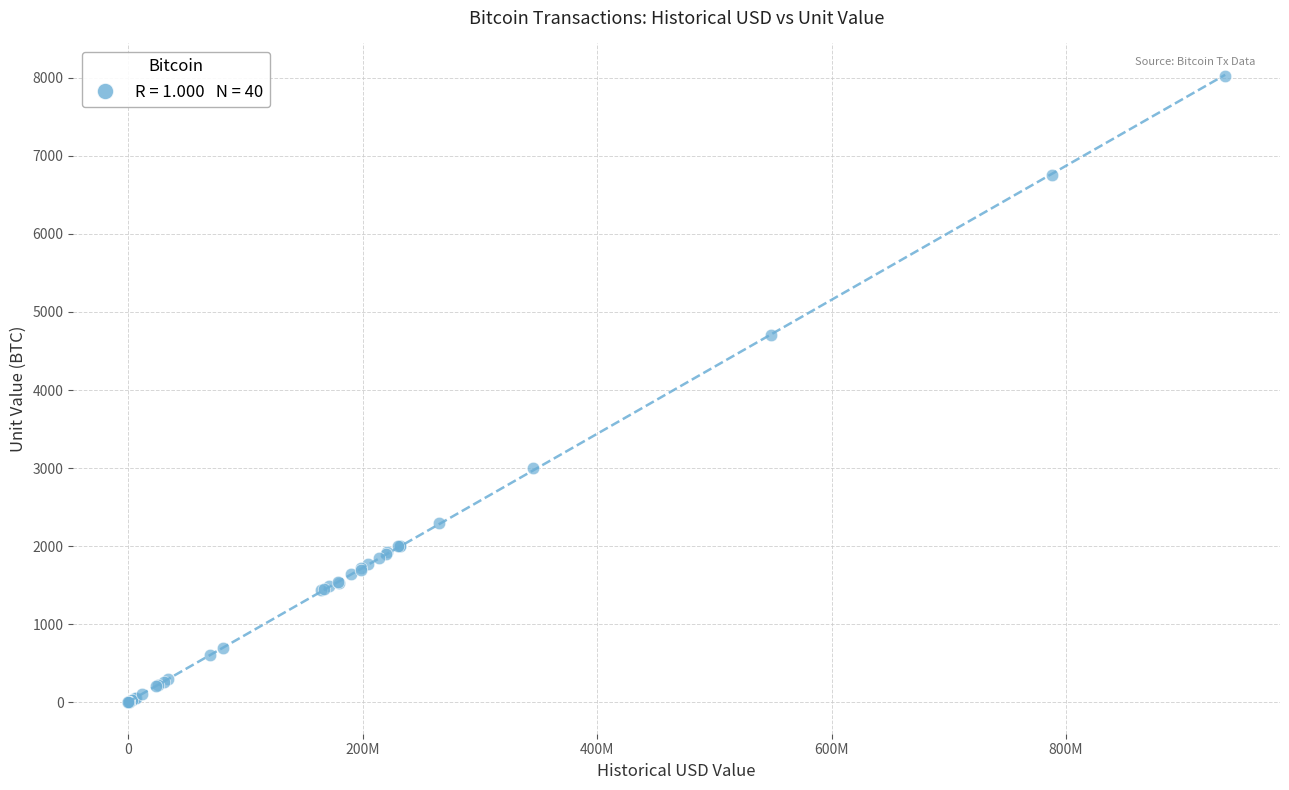

What Y value in the scatter plot is closest to 4011?

4700.0